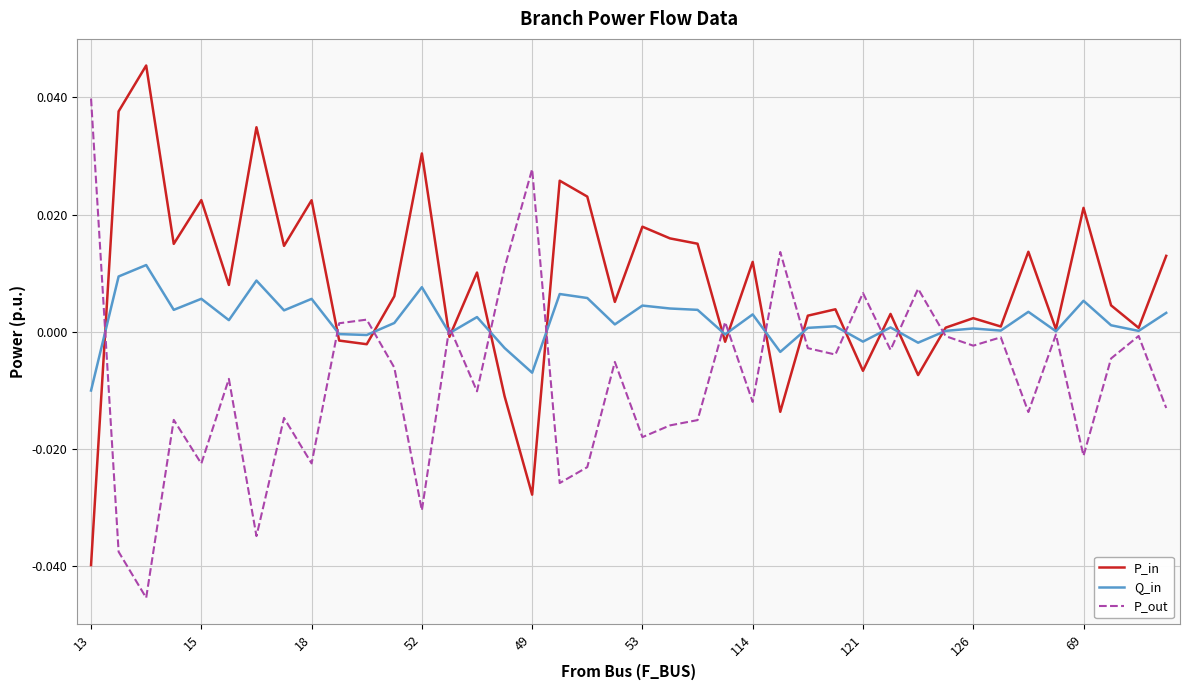

Which series has the largest total across all categories?

P_in